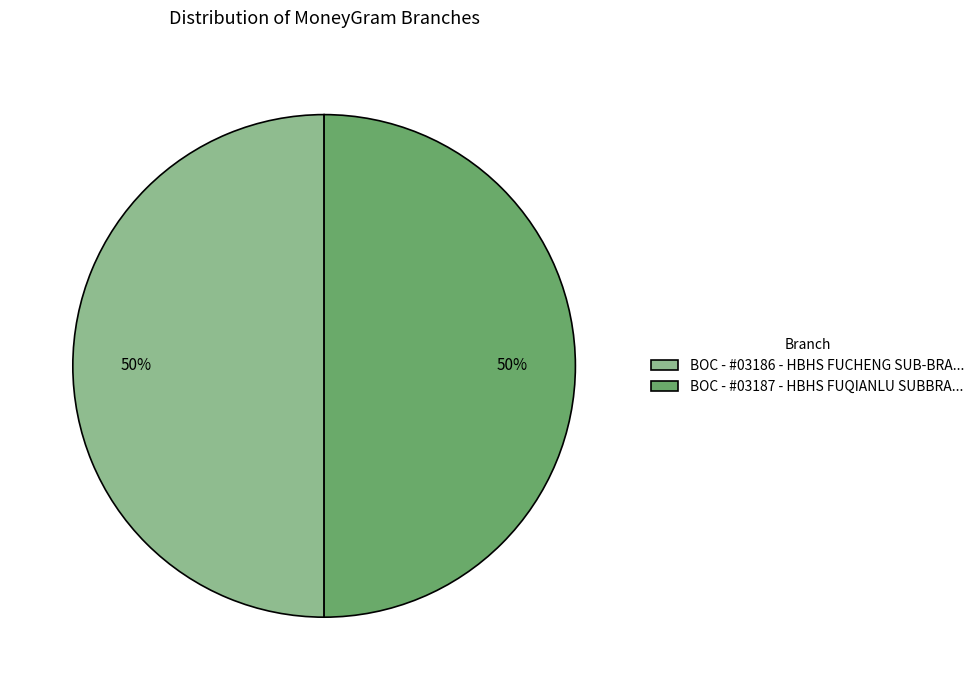

Is it true that BOC - #03187 - HBHS FUQIANLU SUBBRA... is 37% of the pie?

False